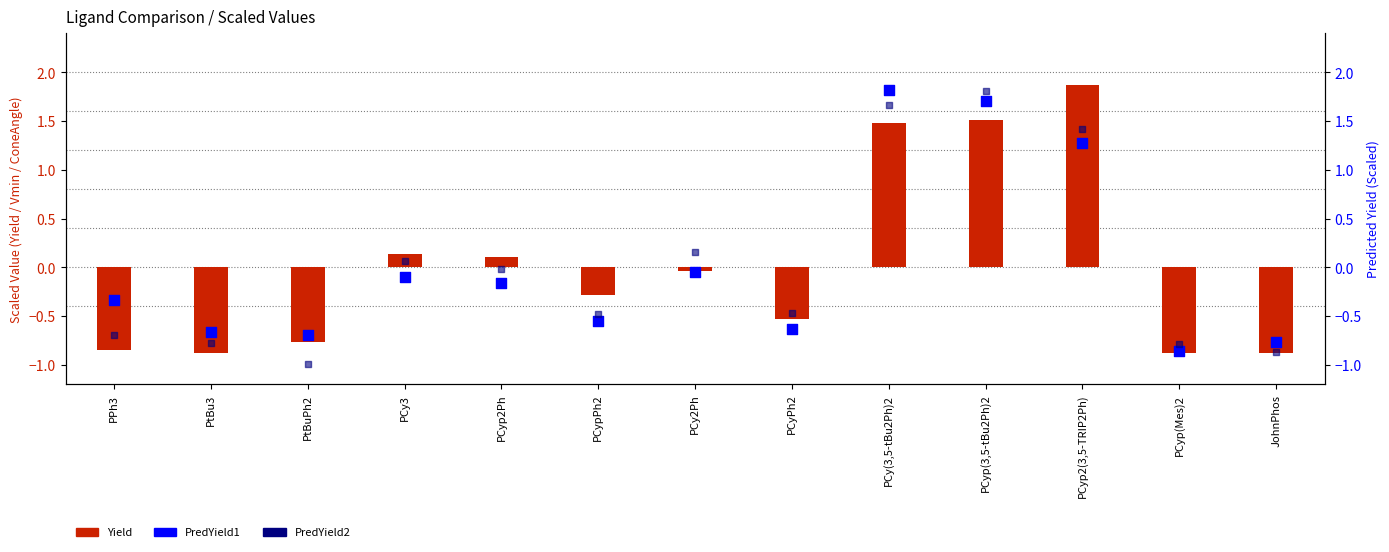

What is the total value across all series at PCy3?

0.1